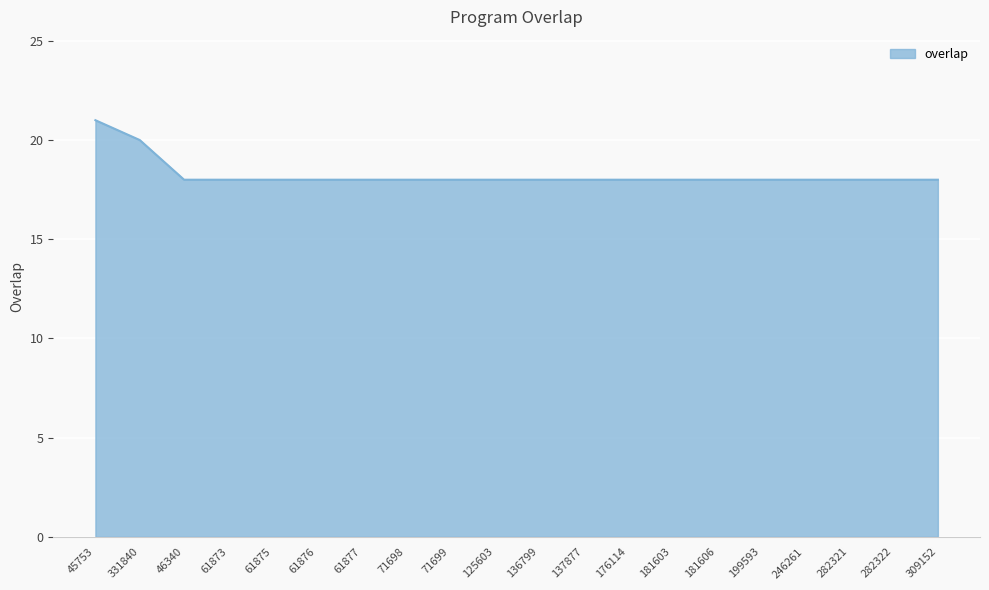

Approximately how many times larger is the value at 71698 compared to 282322?

1.0